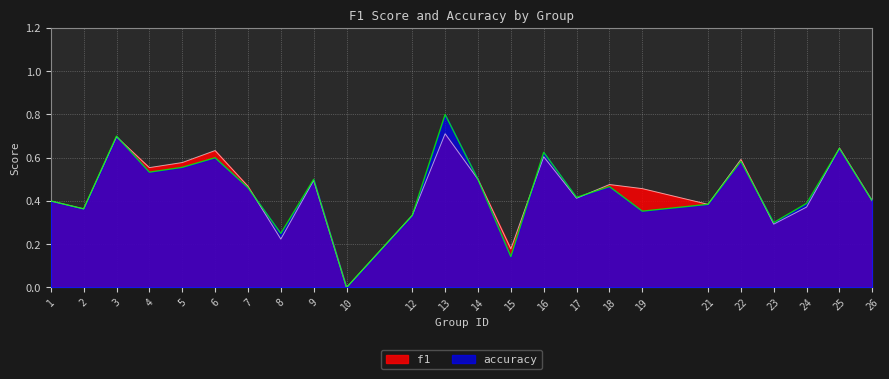

What is the value of the f1 point at the 19th from the left?

0.4